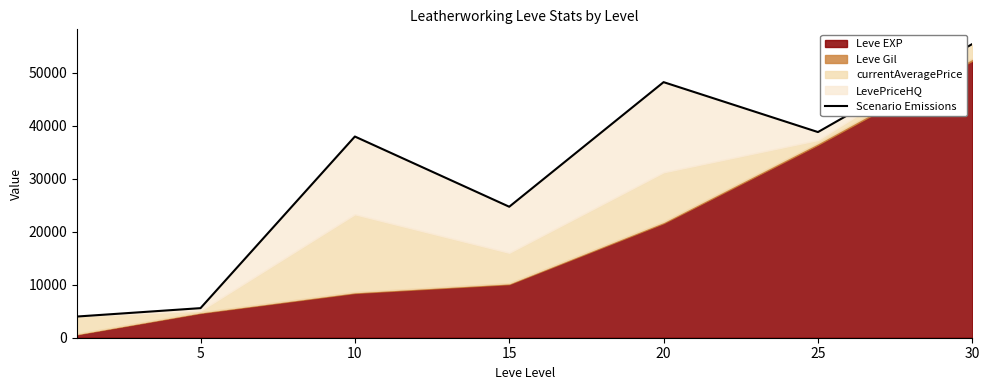

Which label corresponds to the largest value in the chart?

30